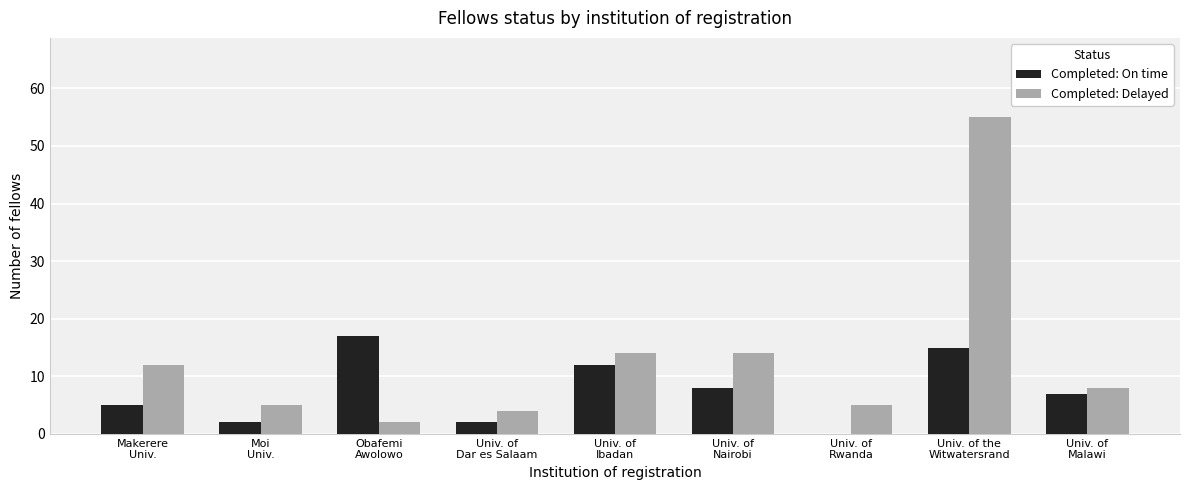

What is the greatest value displayed?

55